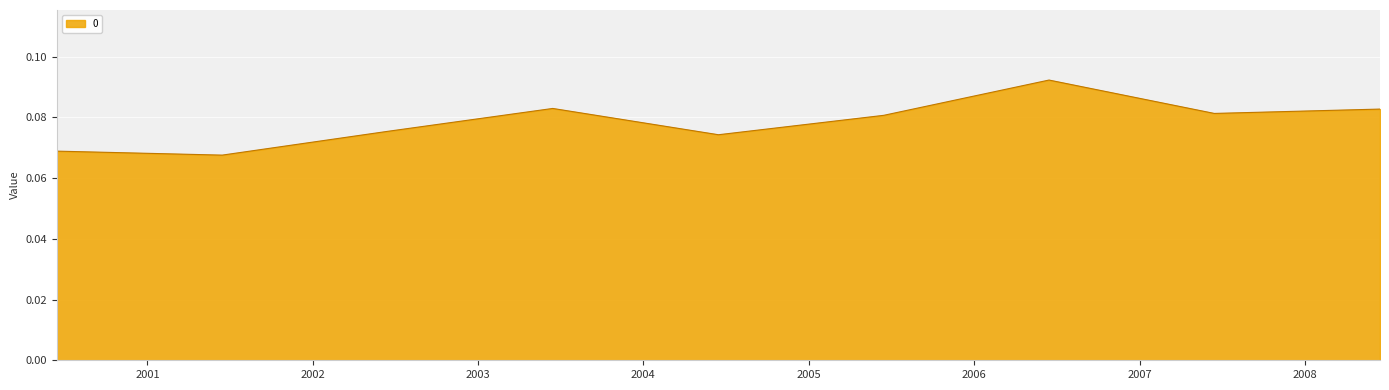

Reading right to left, what are all the values shown in this chart?

0.1	0.1	0.1	0.1	0.1	0.1	0.1	0.1	0.1